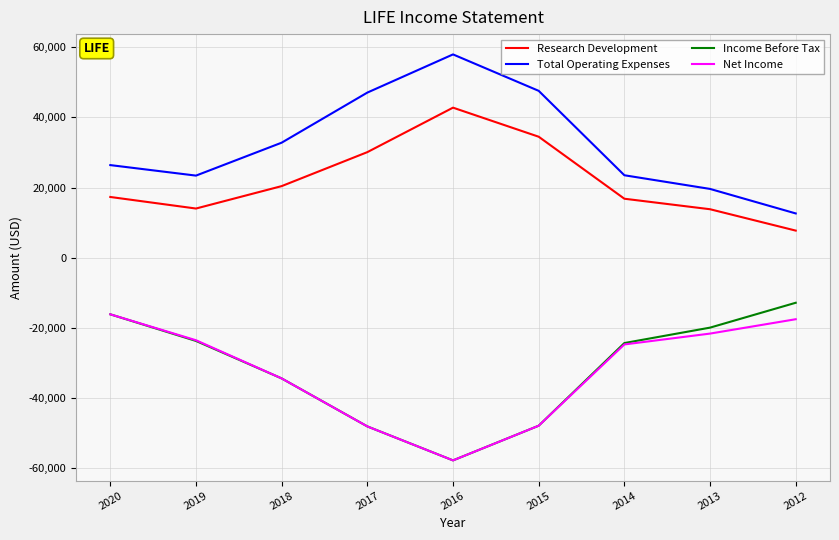

The value of Research Development at 2013 is 13800. True or false?

True